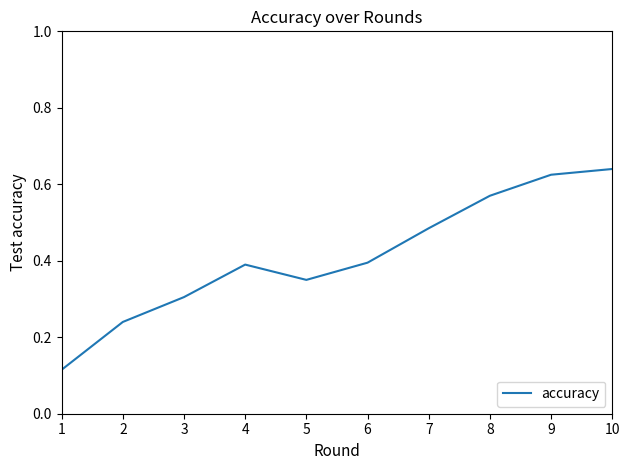

The chart shows a value of 0.2 at 5. True or false?

False